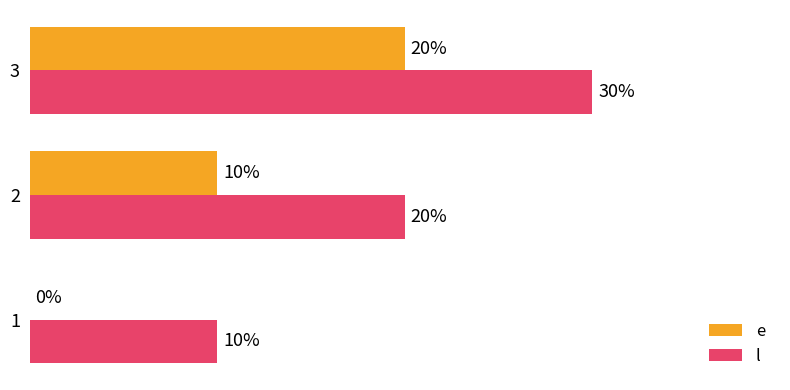

Which series has the largest total across all categories?

l